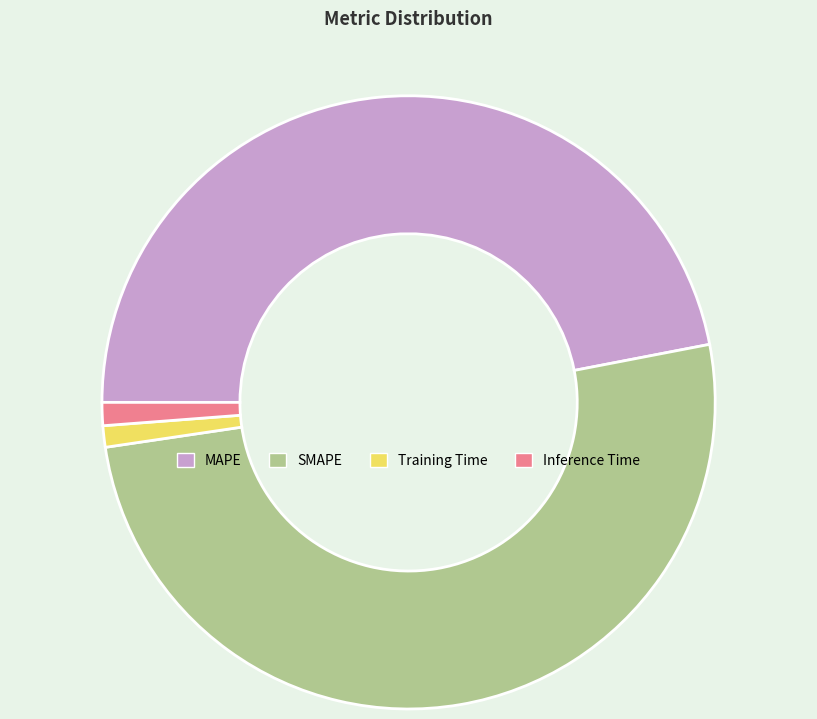

Does any single category account for the majority?

Yes